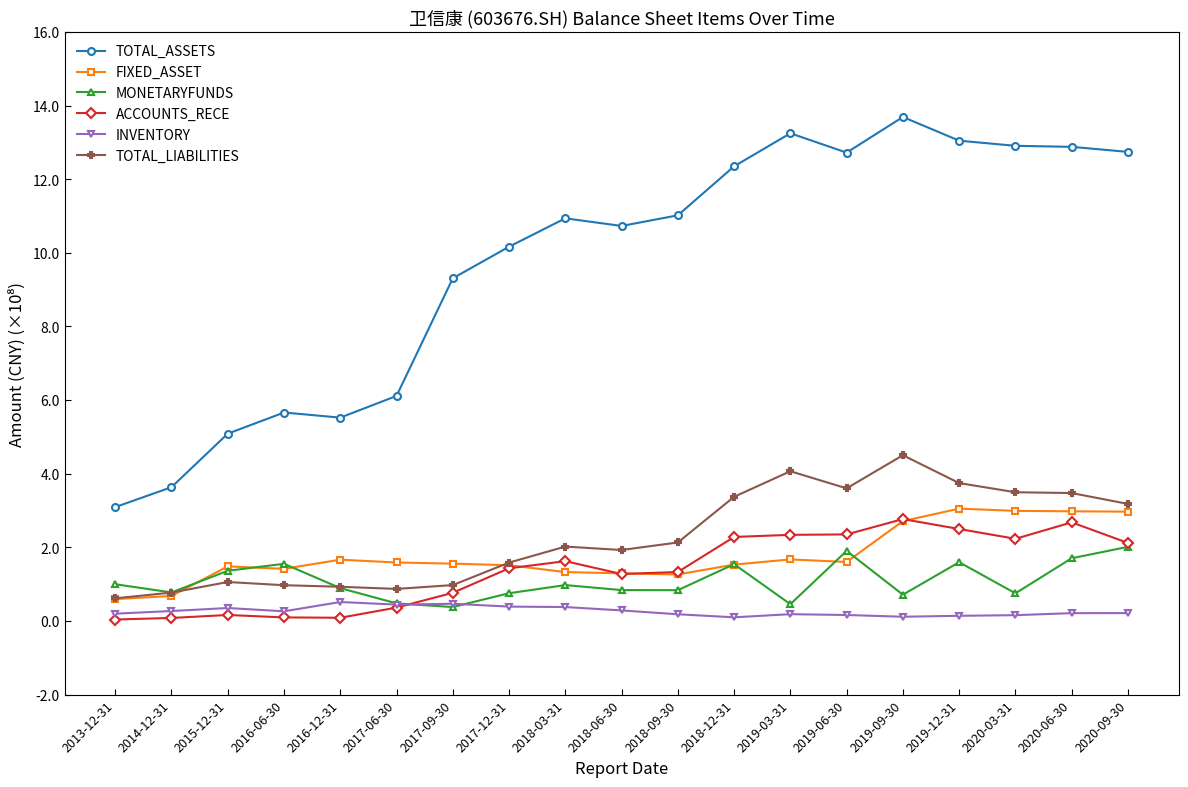

What is the average value of the ACCOUNTS_RECE series?

1.4